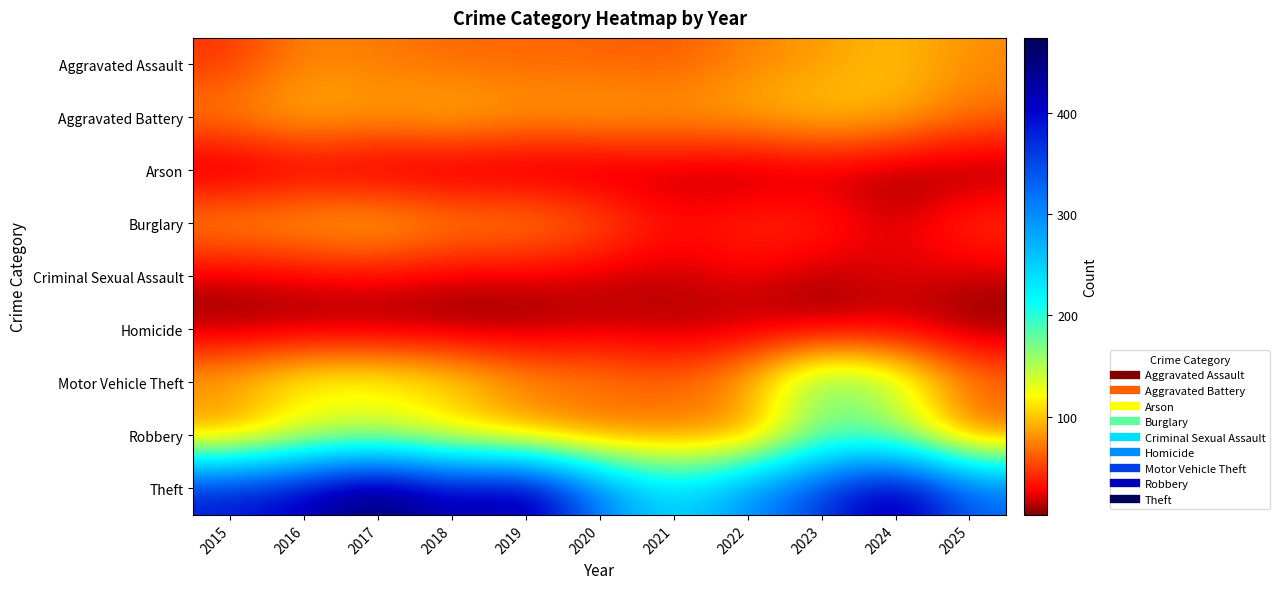

Reading left to right, transcribe all the data shown in this chart.

Aggravated Assault: 2015=45	2016=77	2017=72	2018=65	2019=64	2020=63	2021=59	2022=76	2023=84	2024=98	2025=79
Aggravated Battery: 2015=79	2016=98	2017=88	2018=100	2019=87	2020=93	2021=88	2022=94	2023=104	2024=96	2025=68
Arson: 2015=4	2016=13	2017=7	2018=4	2019=5	2020=4	2021=11	2022=4	2023=12	2024=5	2025=3
Burglary: 2015=87	2016=94	2017=101	2018=83	2019=84	2020=65	2021=31	2022=45	2023=43	2024=17	2025=49
Criminal Sexual Assault: 2015=16	2016=22	2017=26	2018=18	2019=19	2020=15	2021=16	2022=25	2023=12	2024=24	2025=16
Homicide: 2015=6	2016=5	2017=4	2018=3	2019=5	2020=15	2021=10	2022=11	2023=7	2024=13	2025=3
Motor Vehicle Theft: 2015=99	2016=133	2017=134	2018=119	2019=86	2020=79	2021=66	2022=96	2023=193	2024=157	2025=74
Robbery: 2015=67	2016=112	2017=124	2018=95	2019=72	2020=60	2021=71	2022=64	2023=162	2024=143	2025=55
Theft: 2015=387	2016=416	2017=474	2018=412	2019=445	2020=309	2021=237	2022=297	2023=361	2024=446	2025=329